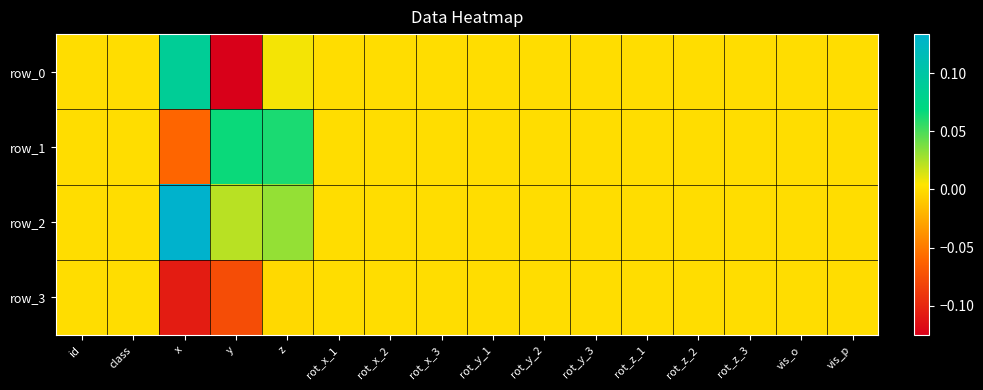

Which has a higher value, rot_x_2 or rot_z_1?

rot_x_2